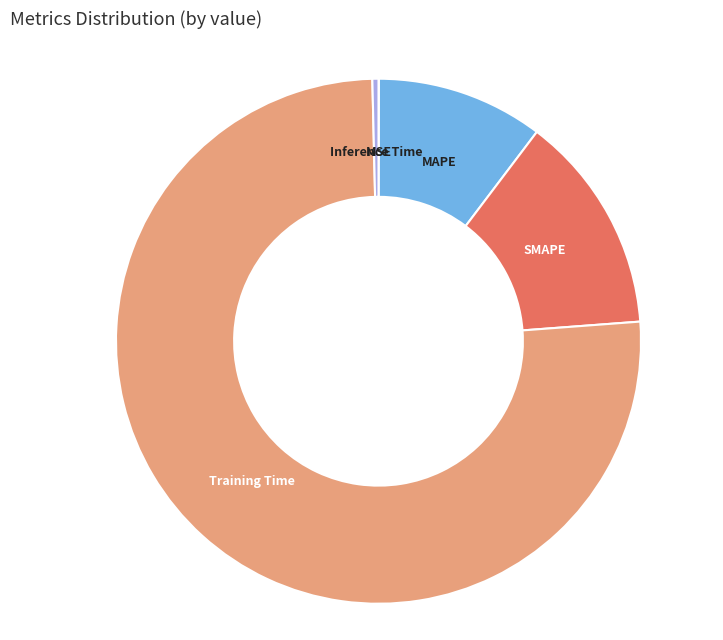

The Inference Time slice represents 14% of the pie. True or false?

False